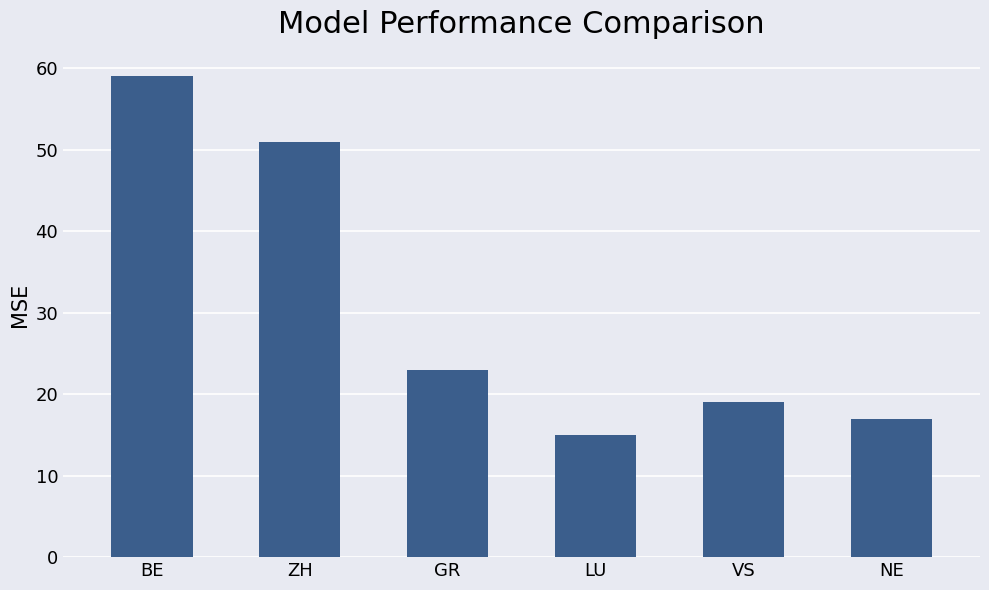

What is the maximum value shown in the chart?

59